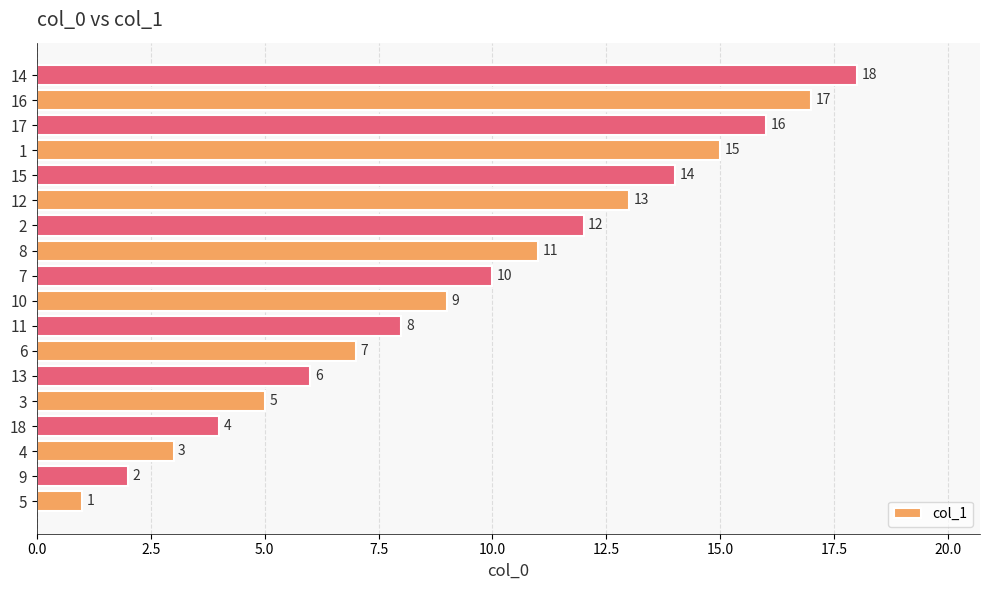

Count the number of data series in this chart.

1